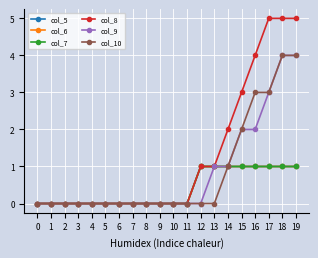

Does the chart have visible grid lines?

Yes